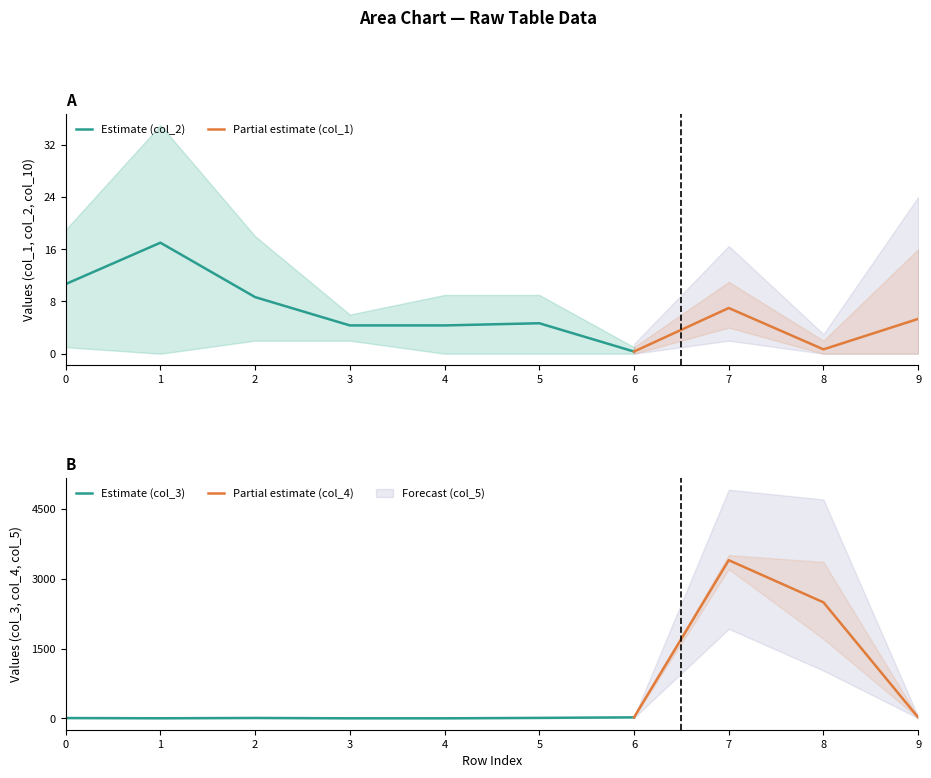

The value of col_5 at 2 is 10. True or false?

True